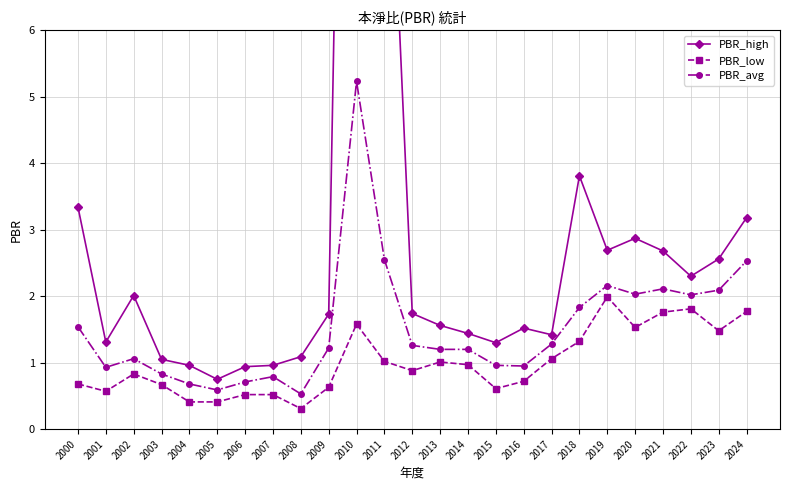

List the series in order of their peak value, lowest first.

PBR_low, PBR_avg, PBR_high